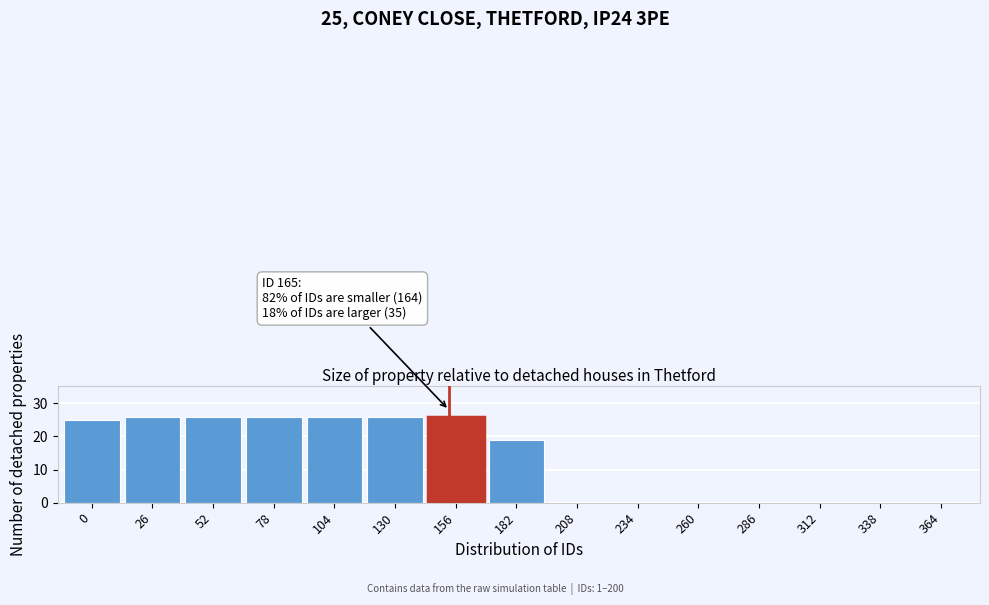

Reading right to left, extract all data points from this chart.

364=0	338=0	312=0	286=0	260=0	234=0	208=0	182=19	156=26	130=26	104=26	78=26	52=26	26=26	0=25